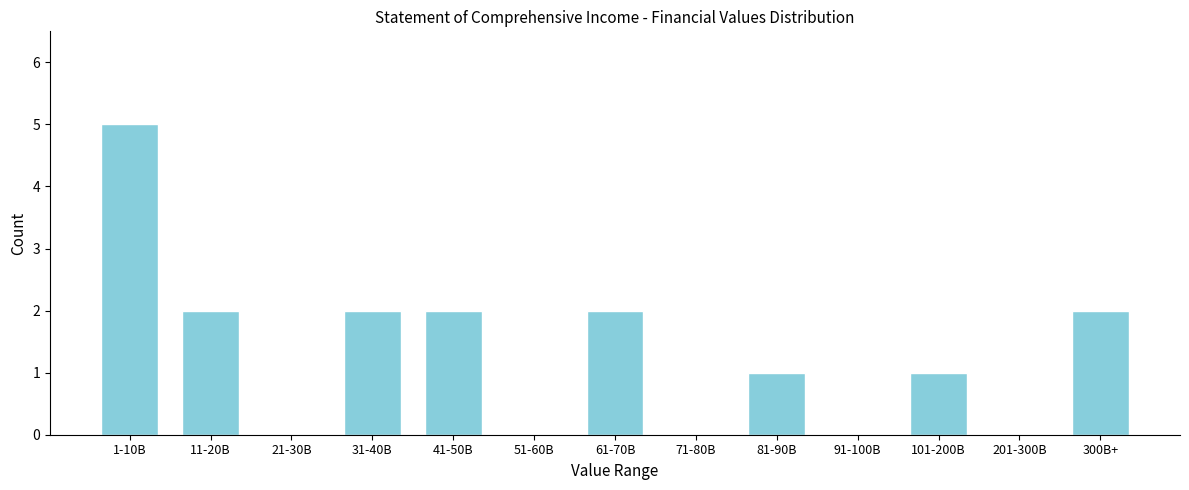

Reading left to right, transcribe all the data shown in this chart.

1-10B=5	11-20B=2	21-30B=0	31-40B=2	41-50B=2	51-60B=0	61-70B=2	71-80B=0	81-90B=1	91-100B=0	101-200B=1	201-300B=0	300B+=2